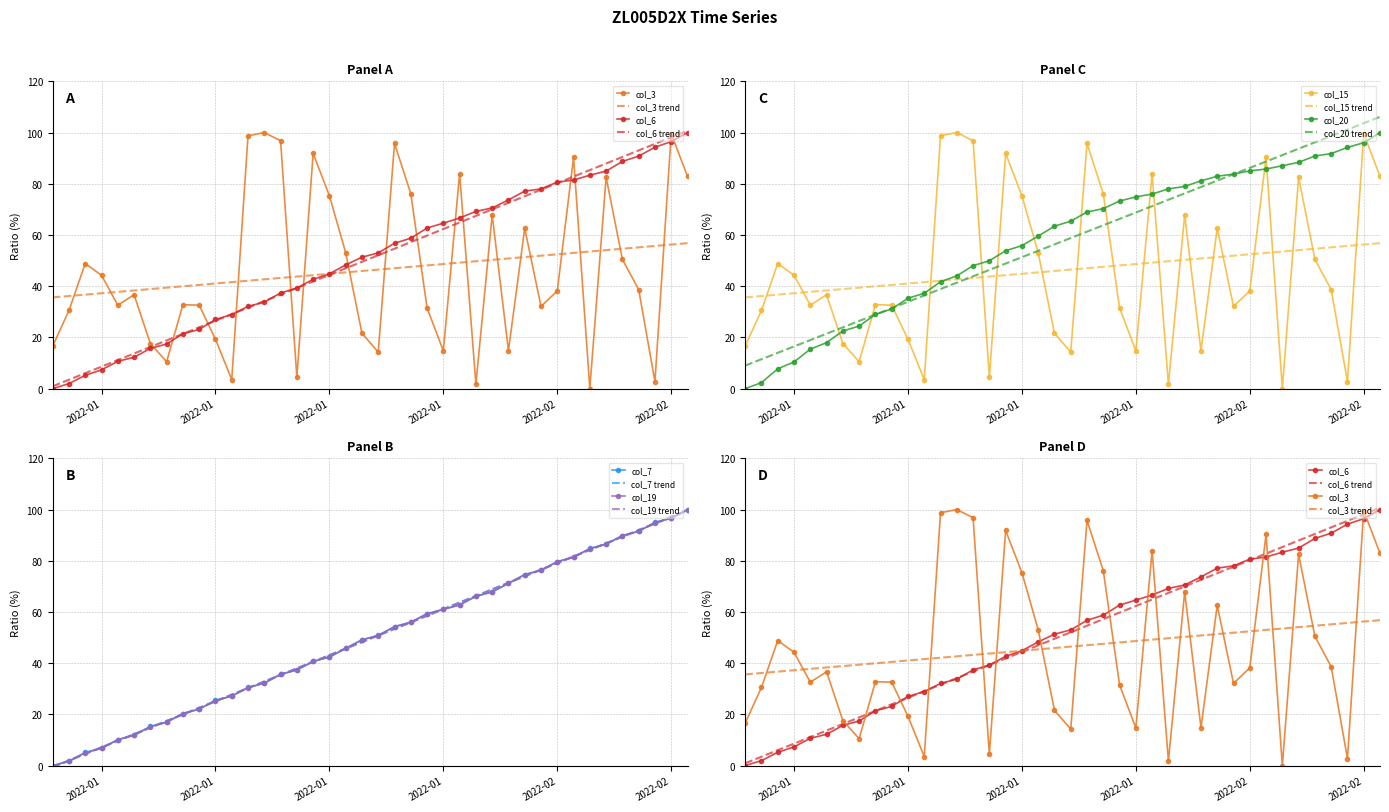

True or false: col_19 has a value of 130.4 at 2022-02-06.

False